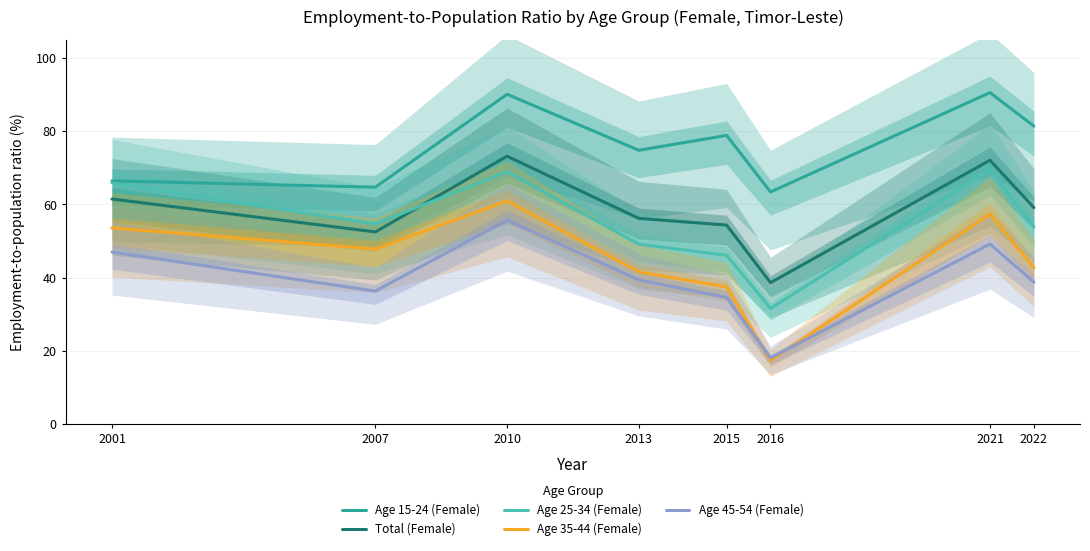

Where is Age 15-24 (Female) nearest to the value 77?

2015